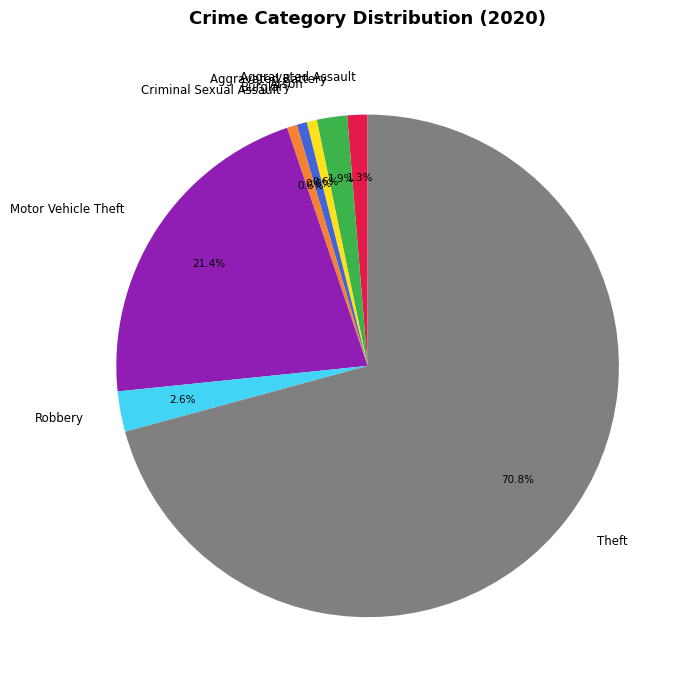

To the nearest percent, what is the difference between the largest and smallest slice percentages?

70%